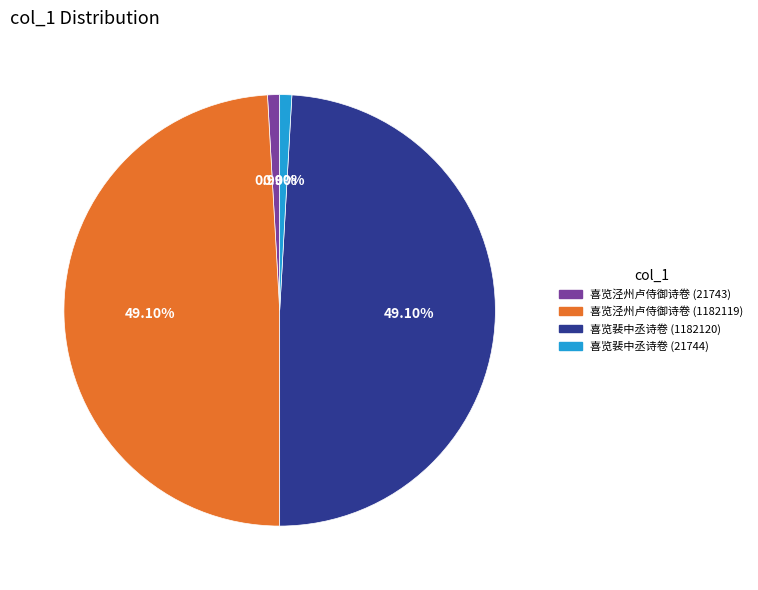

Does 喜览泾州卢侍御诗卷 (21743) represent more than half of the total?

No